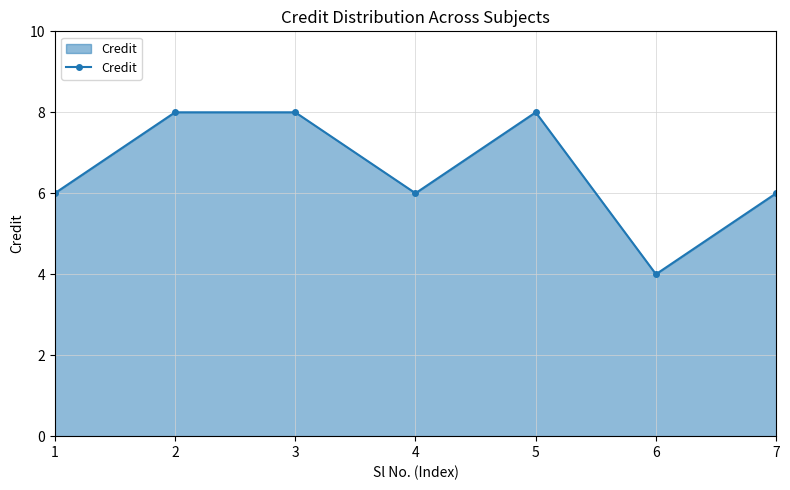

How many lines are shown in the chart?

1